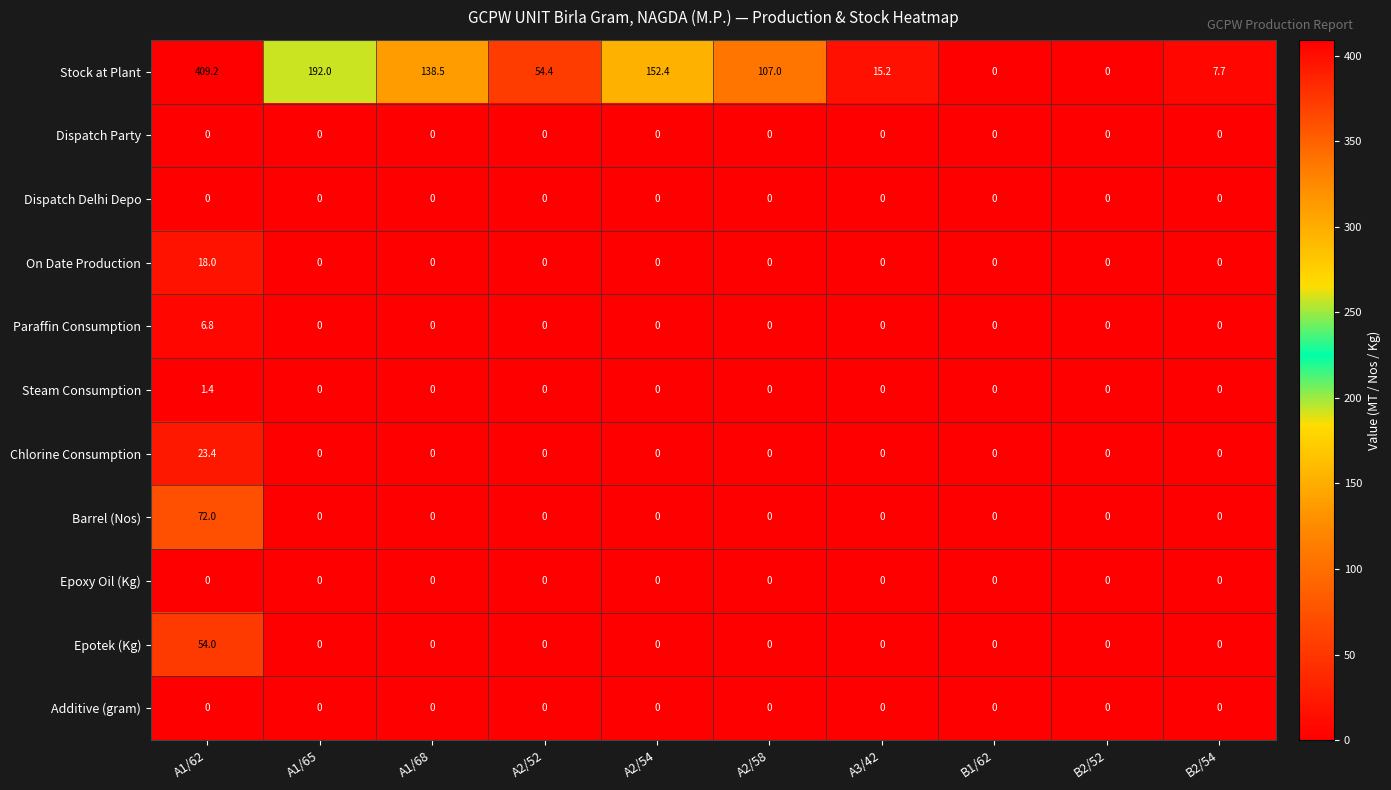

How many series are shown in this chart?

11